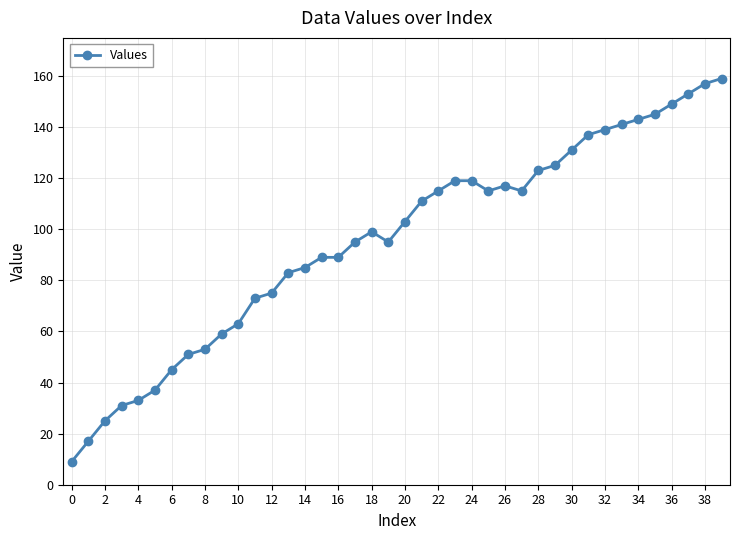

What is the value of the 20th point from the left?

95